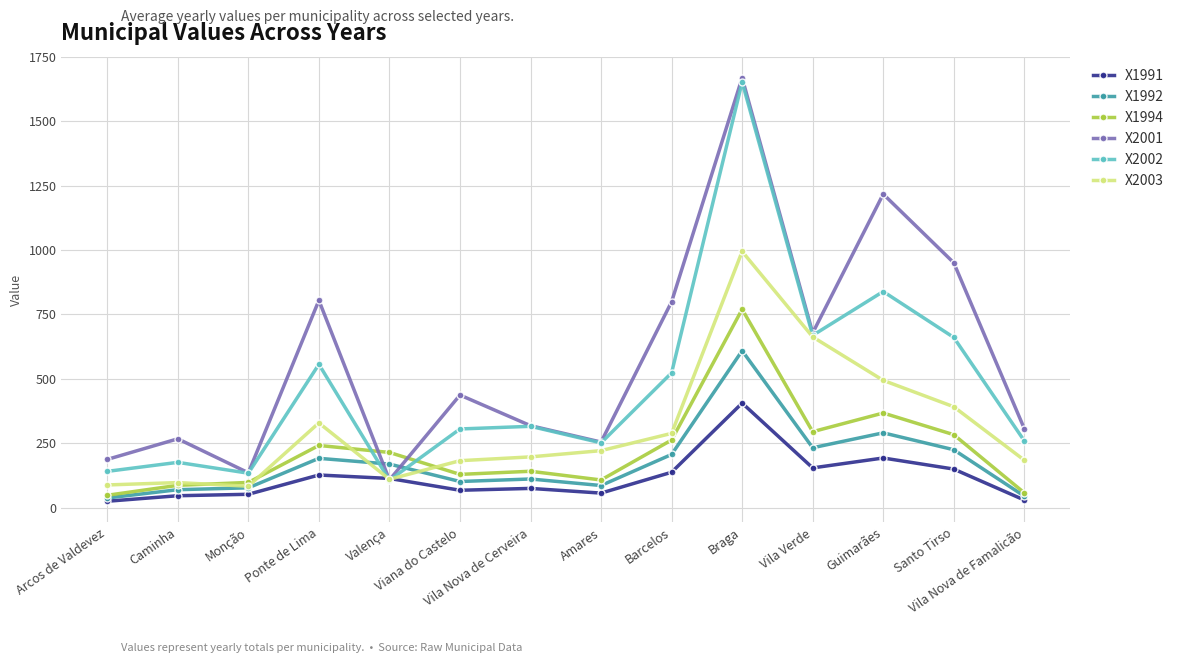

What are all the series names shown in the legend?

X1991, X1992, X1994, X2001, X2002, X2003